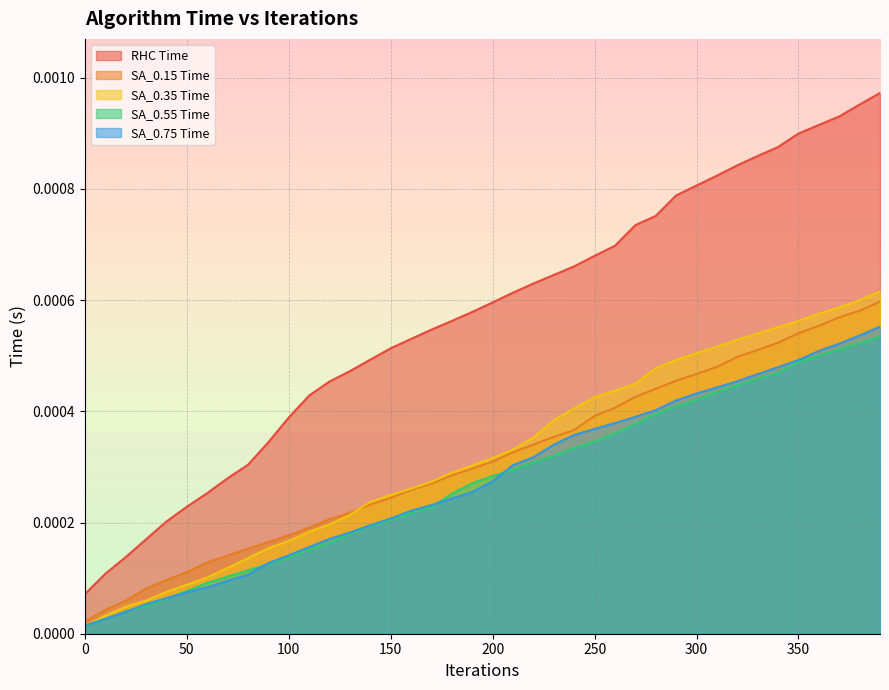

Which series has the largest range (max minus min)?

RHC Time